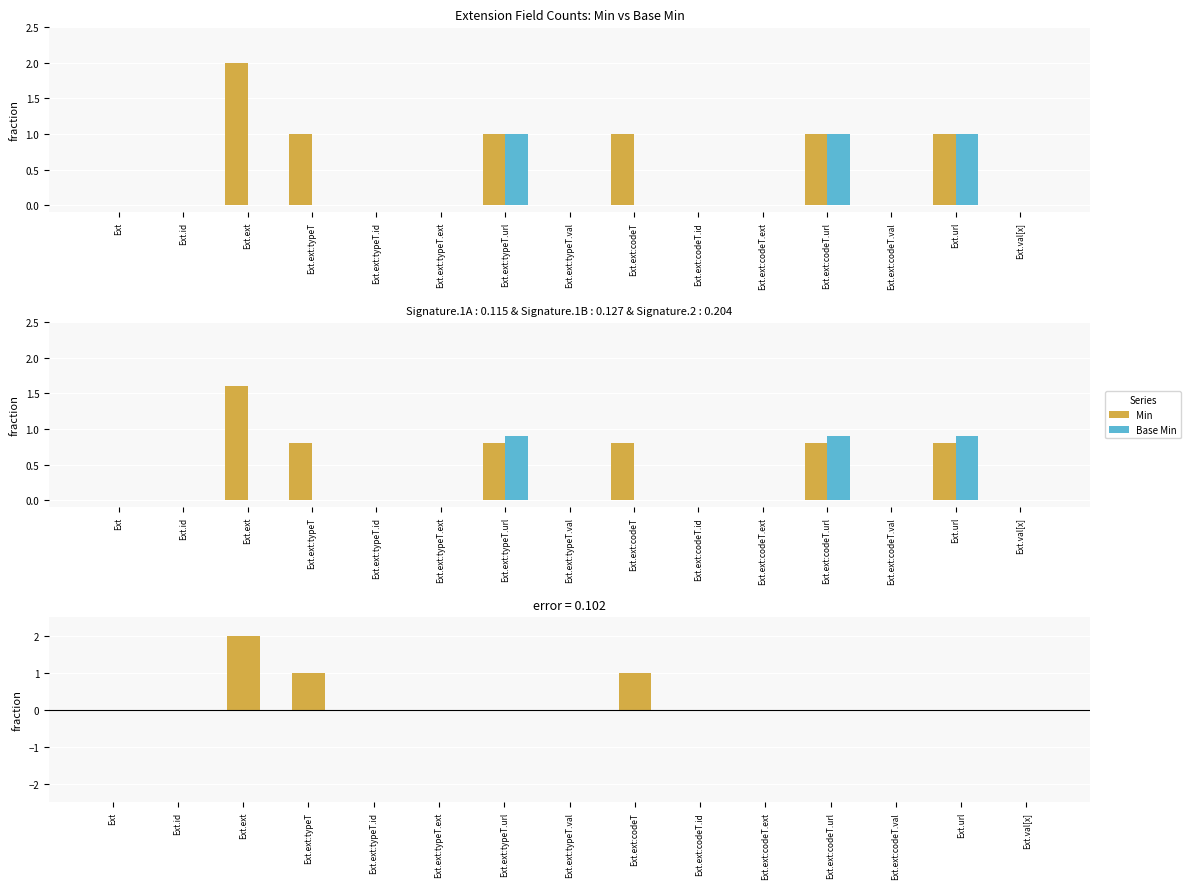

What is the approximate value of Min at Ext.url?

0.8